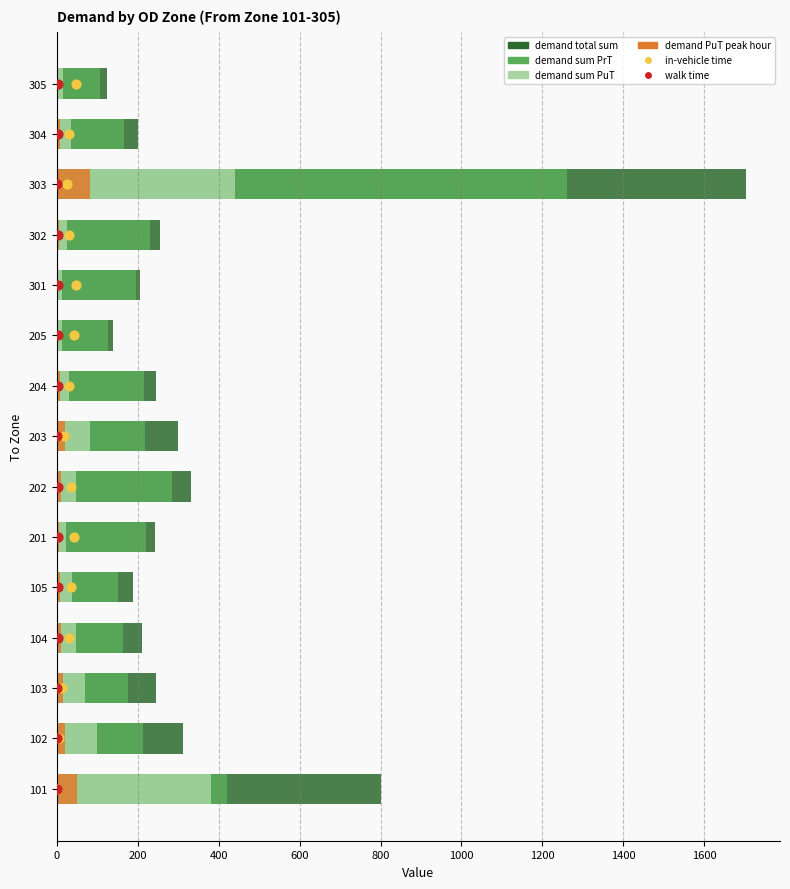

Which series reaches the maximum Y coordinate?

demand total sum